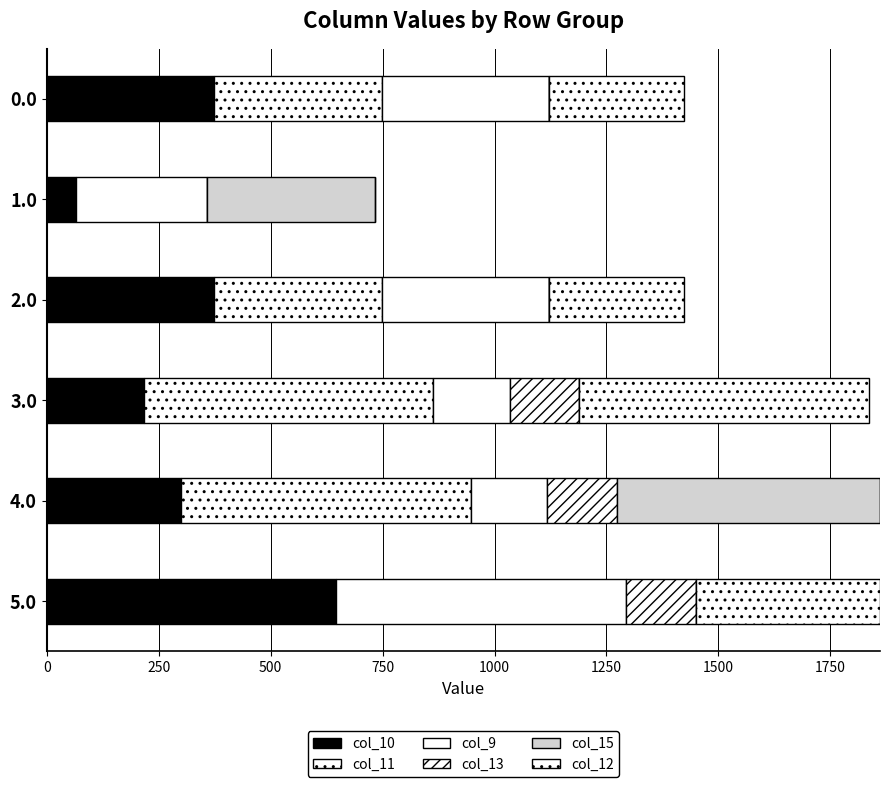

What is the difference between the maximum and minimum values in the col_13 series?

155.3